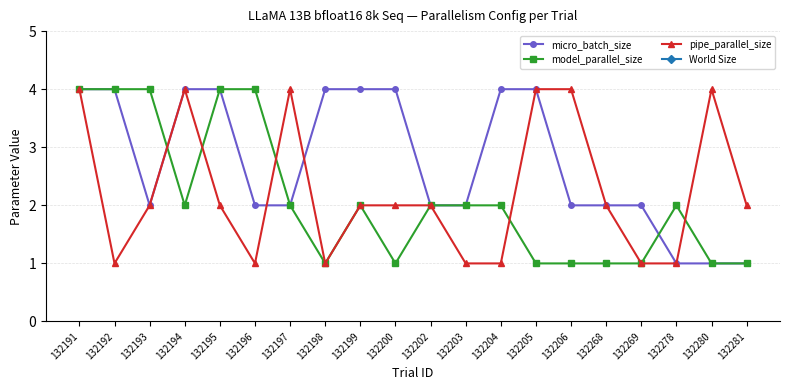

Which label corresponds to the largest value in the chart?

132191